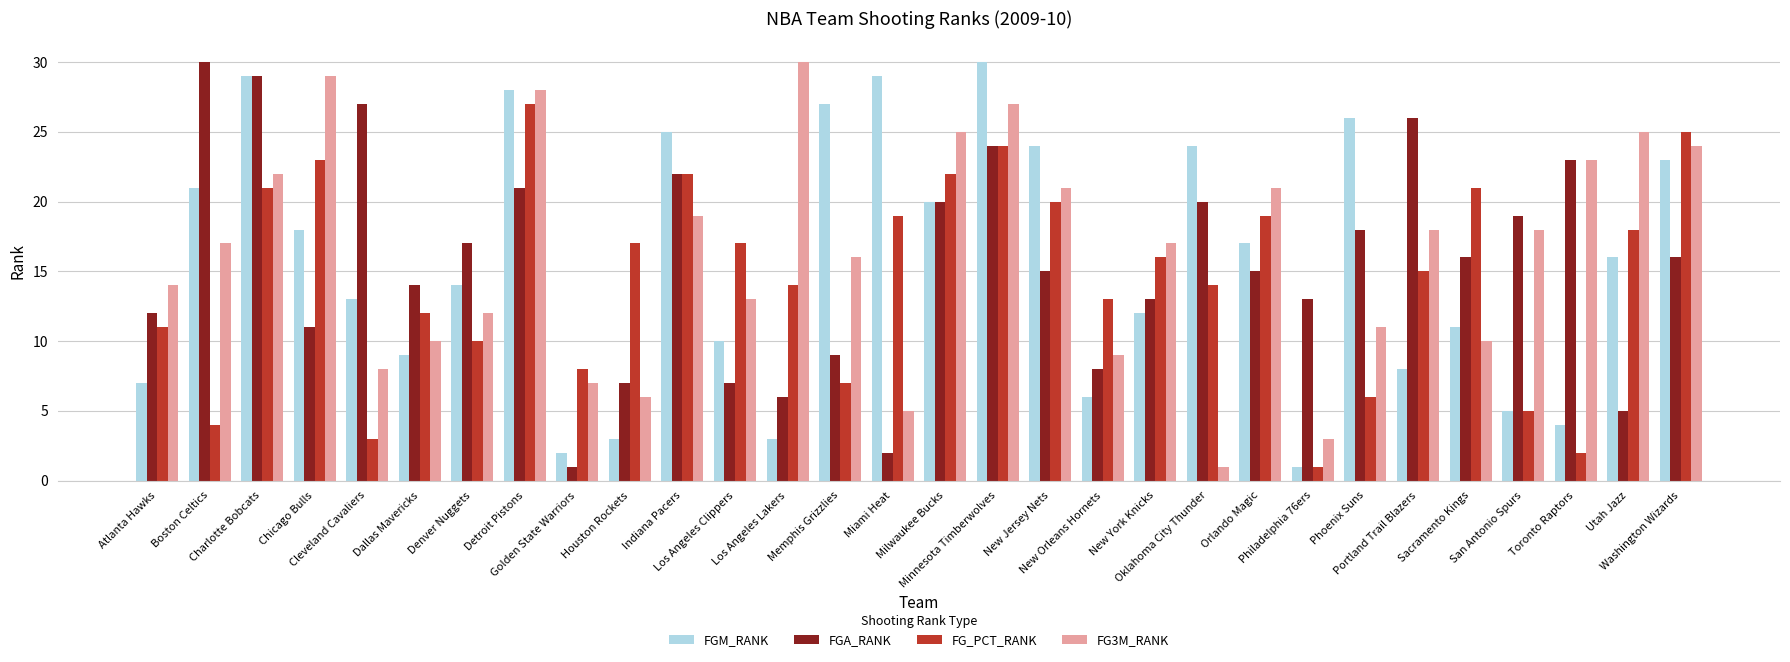

What is the total value across all series at Memphis Grizzlies?

59